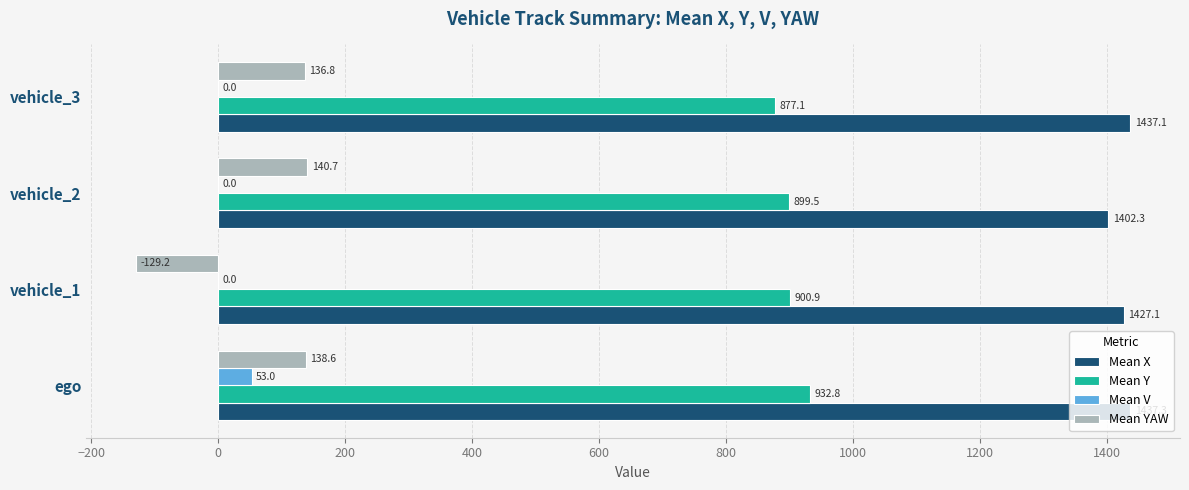

How many values in Mean V are above zero?

1